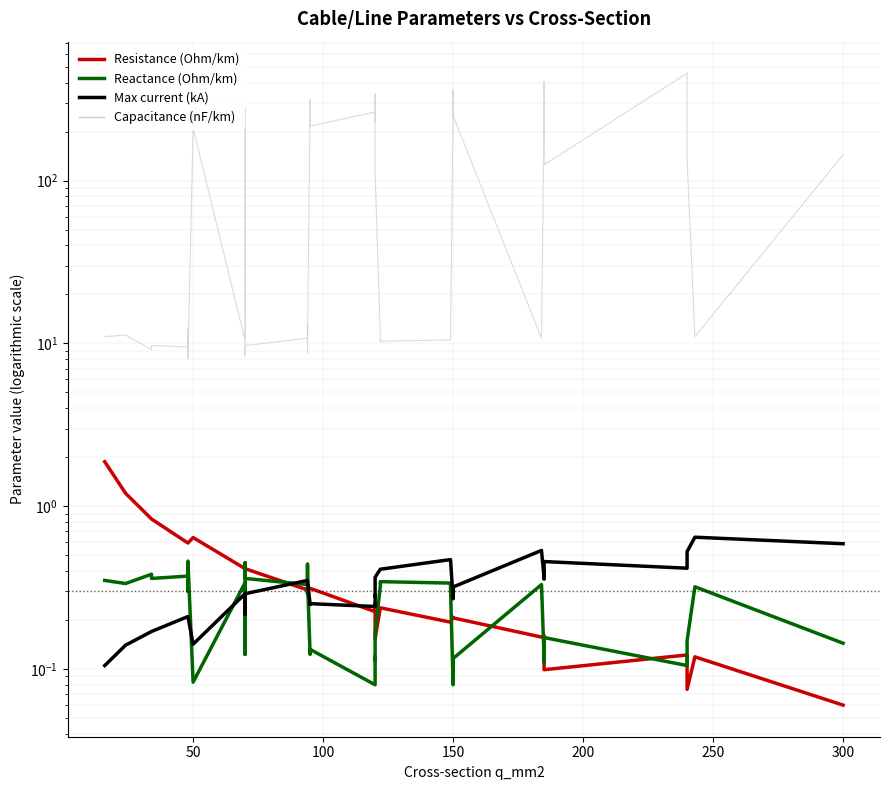

What is the value of the Max current (kA) point at the 15th from the left?

0.3